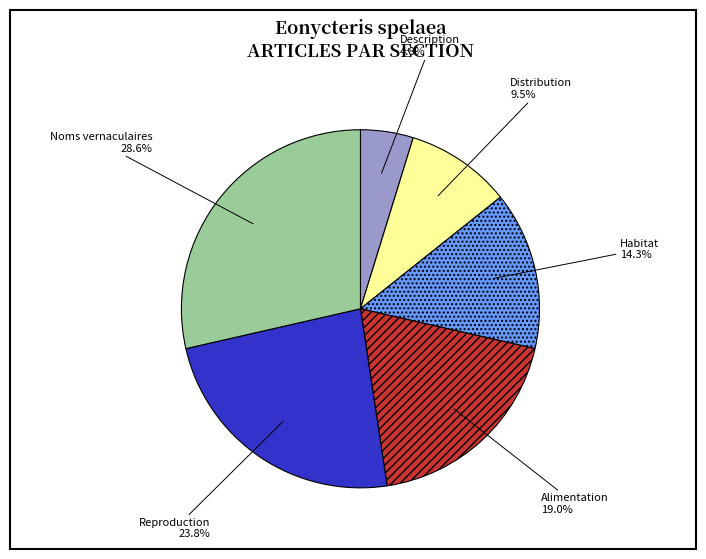

To the nearest percent, what is the average slice percentage?

17%